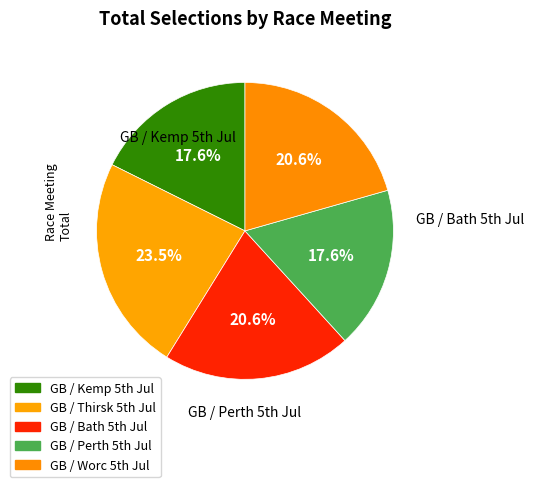

How many segments does this pie chart have?

5